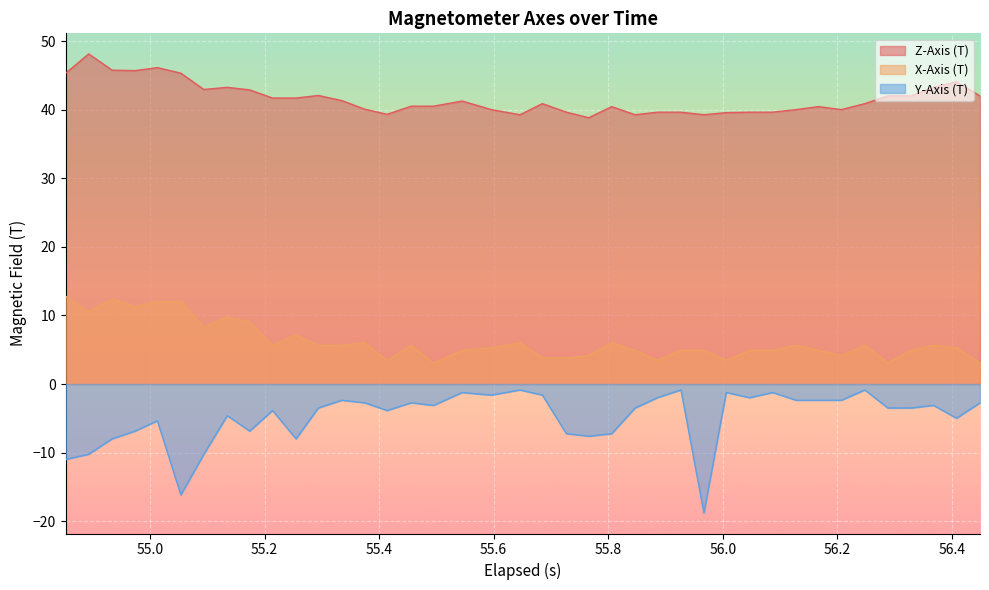

What is the difference between the maximum and minimum values in the X-Axis (T) series?

9.8